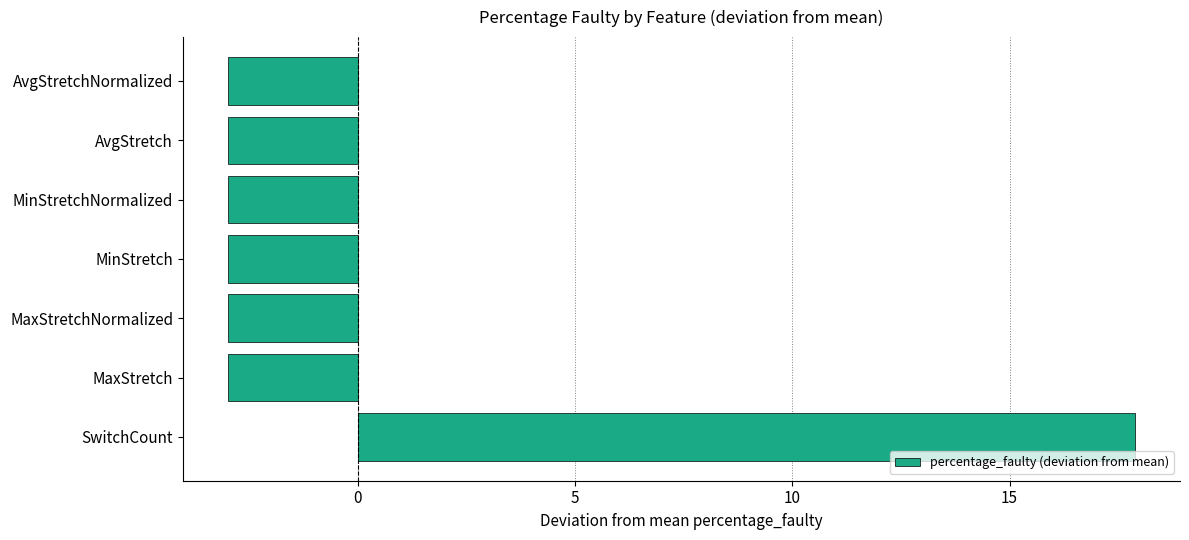

What is the sum of the values at SwitchCount and MaxStretch?

14.9